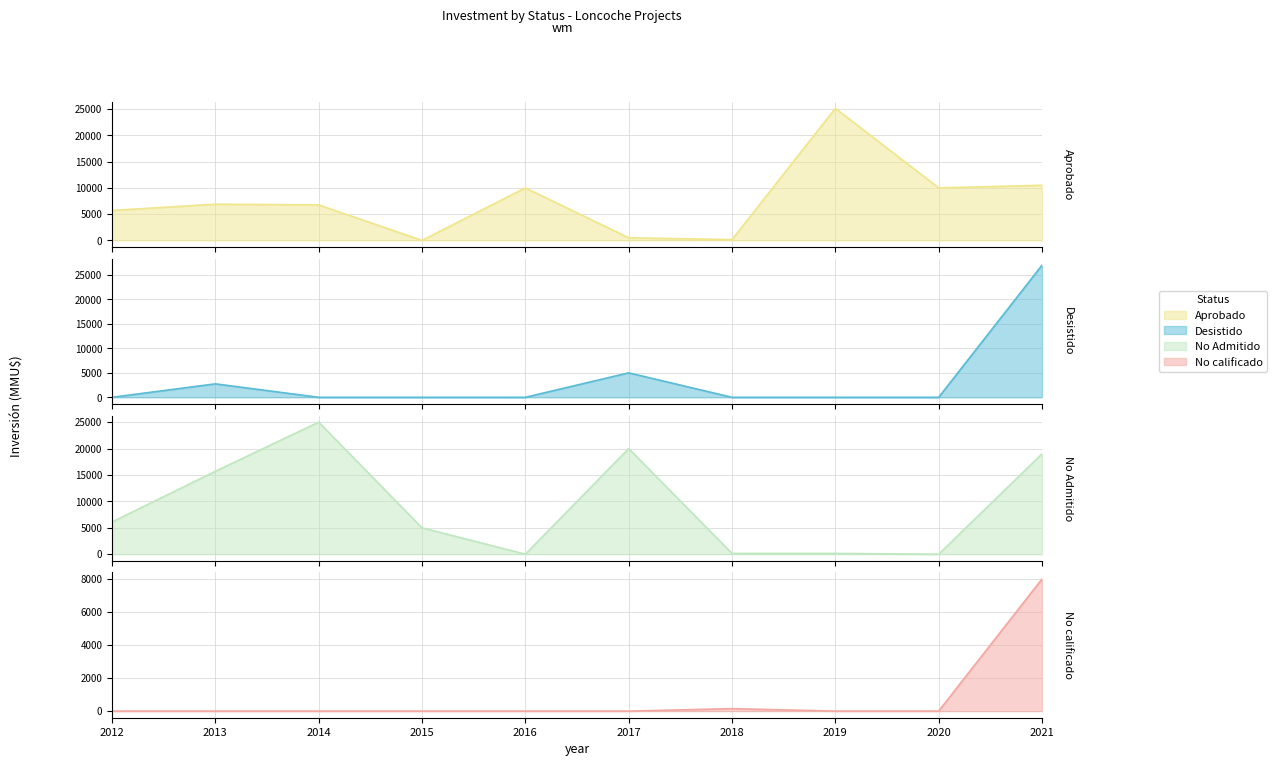

True or false: Aprobado and No Admitido intersect in this chart.

True